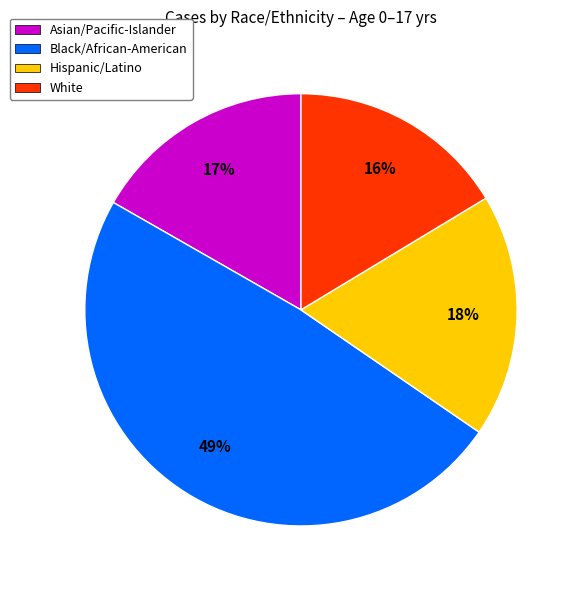

Does Black/African-American represent more than half of the total?

No